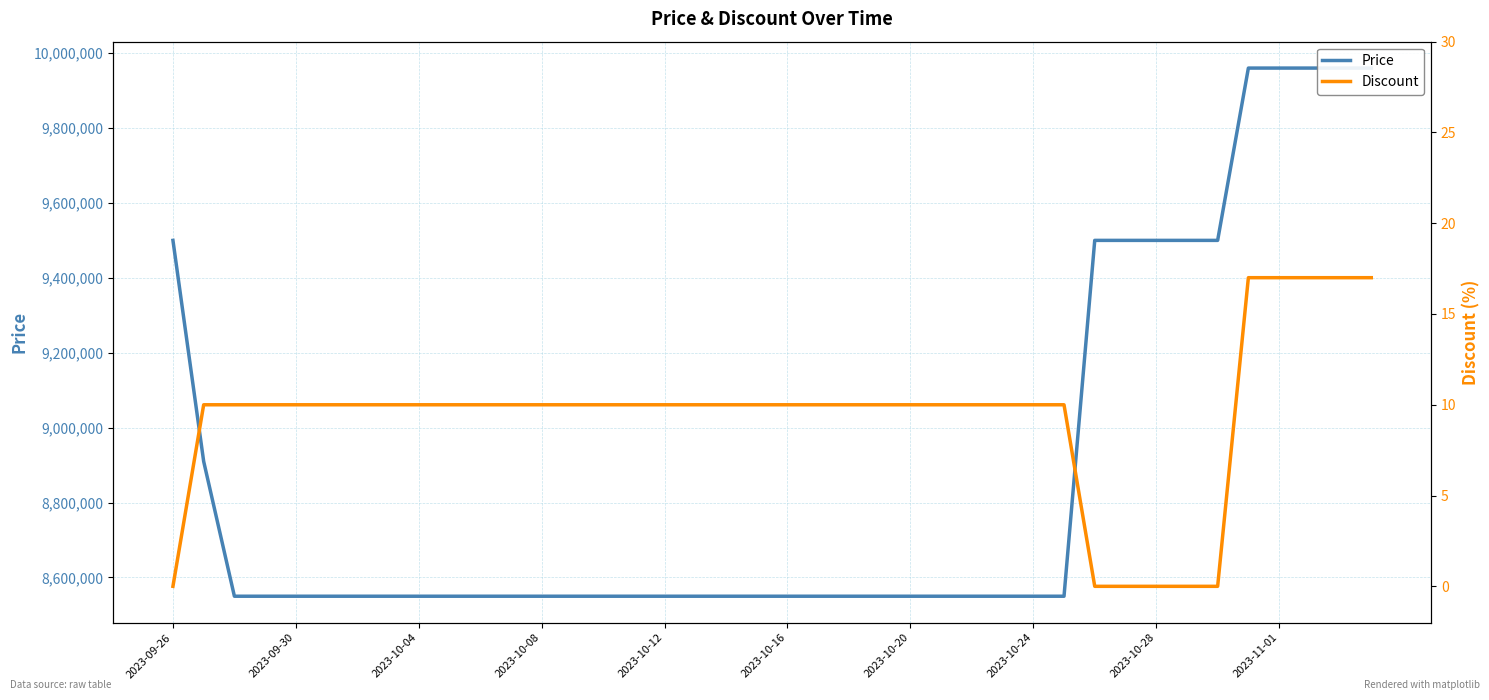

Which series changed the most between 31 and 34?

Price